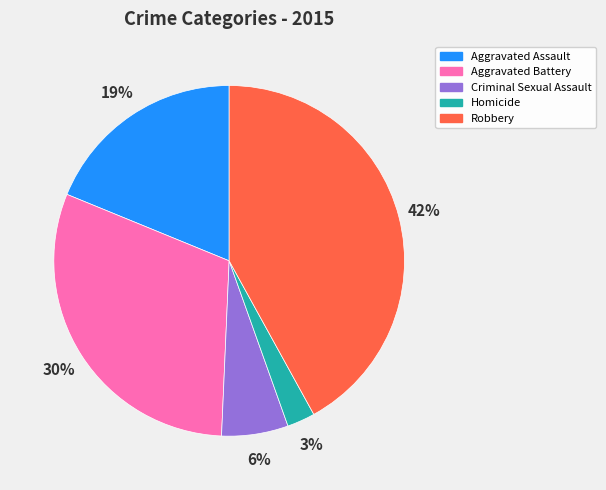

True or false: Robbery accounts for 8% of the total.

False